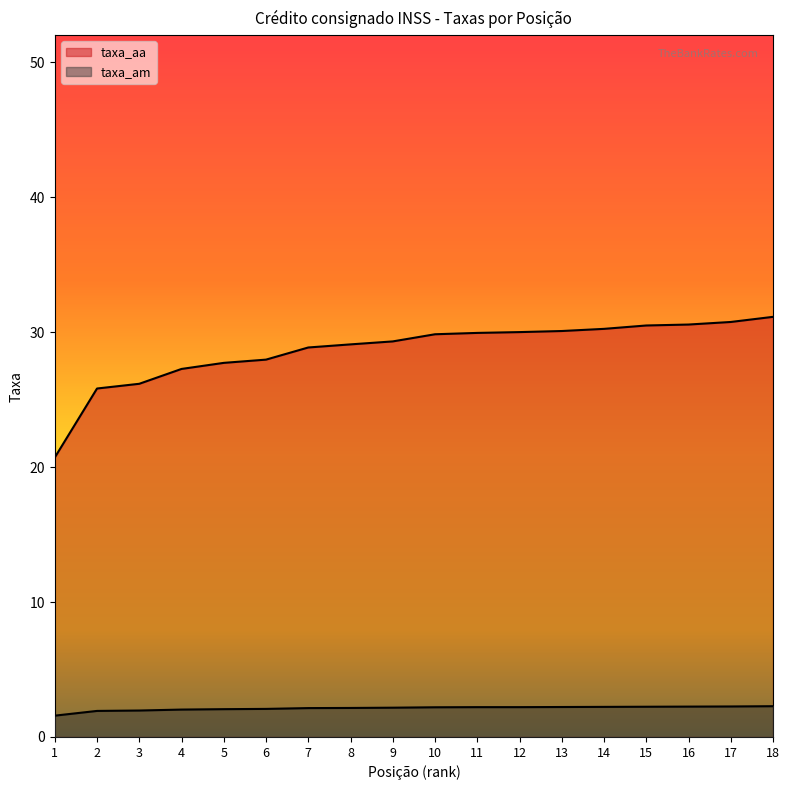

What is the maximum value for taxa_am?

2.3